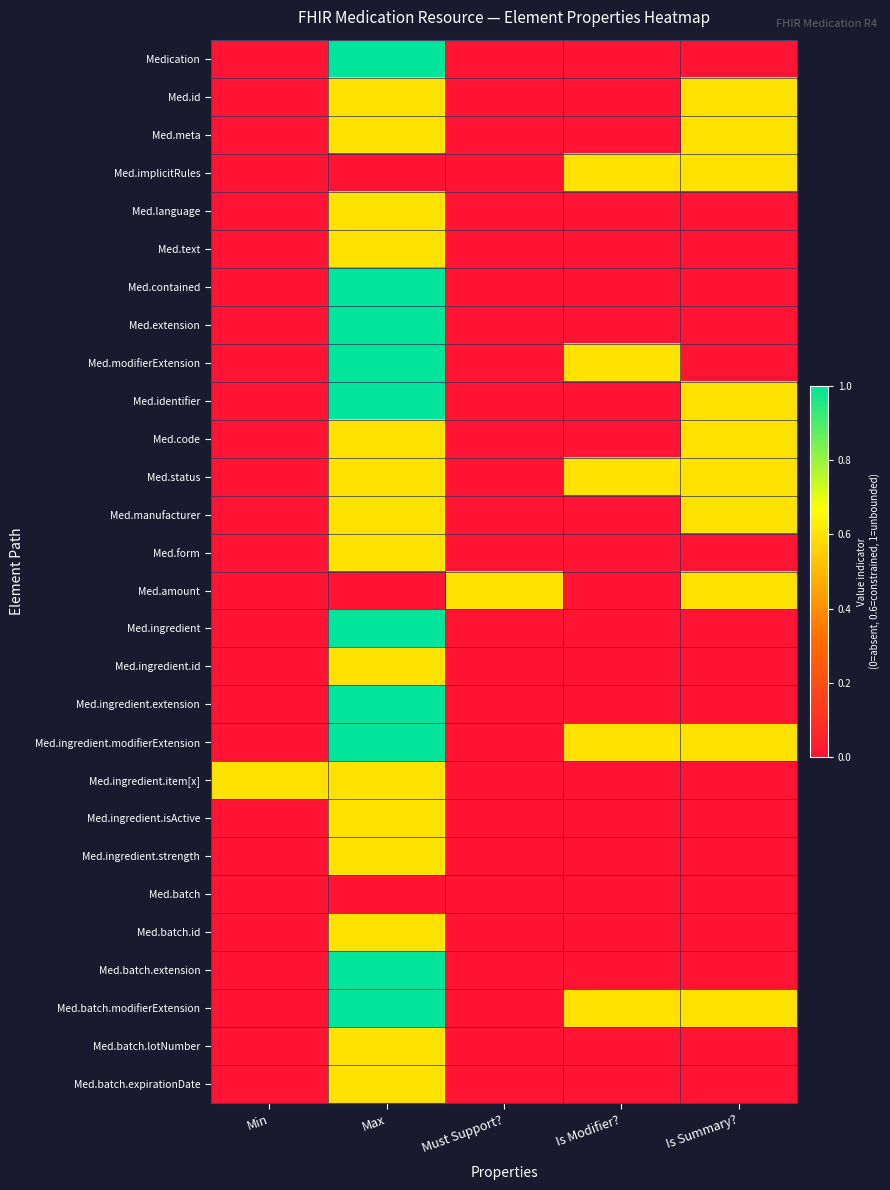

How many distinct data groups are displayed?

28